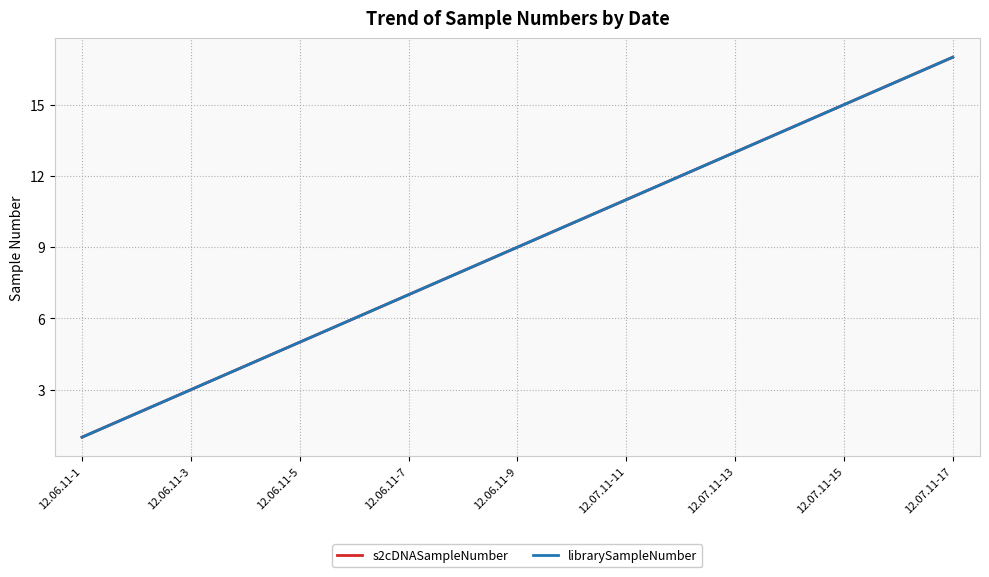

Is this an area chart (filled region under the line)?

No